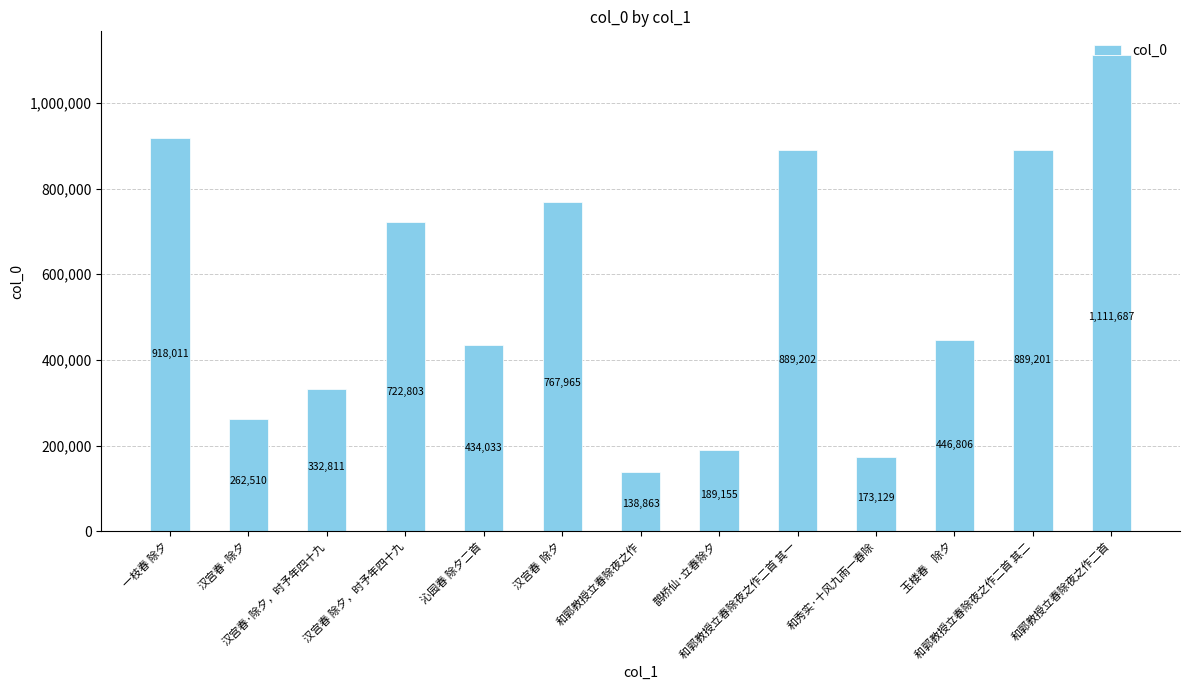

How many distinct data groups are displayed?

1